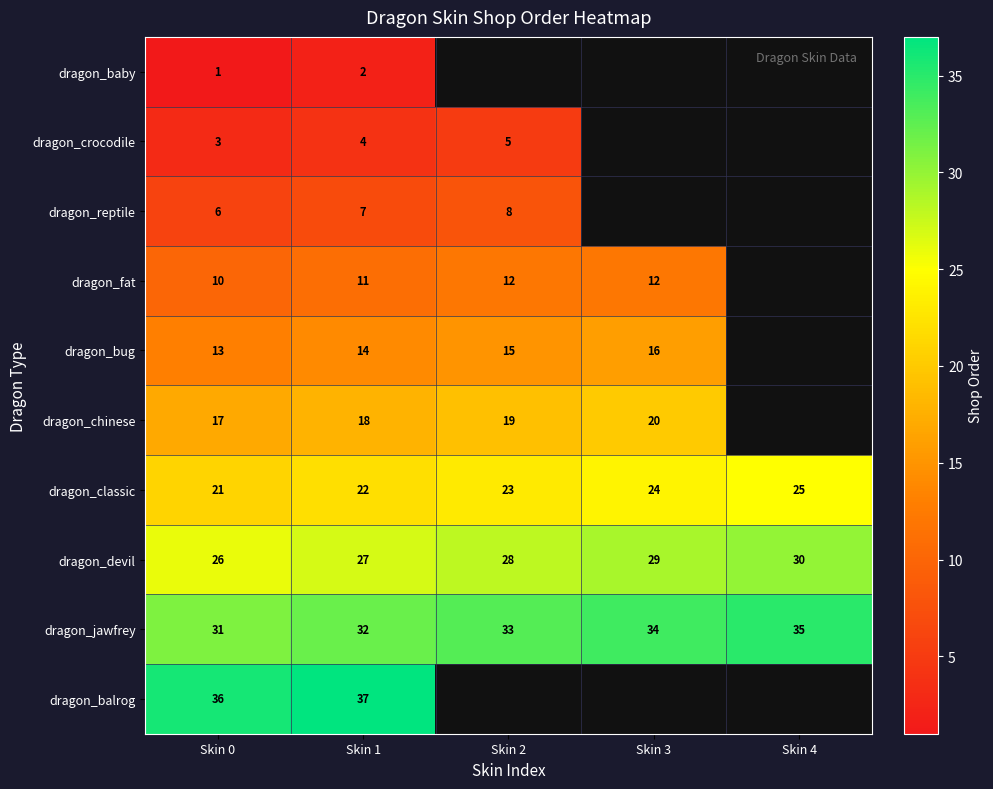

Count the dragon_jawfrey values in the range 32 to 34.

3